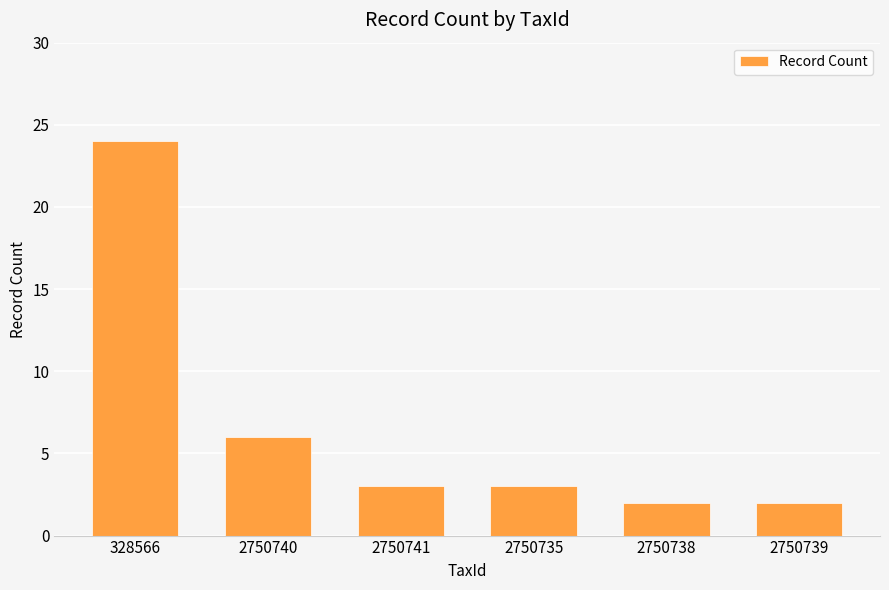

At which label is the value closest to 13?

2750740